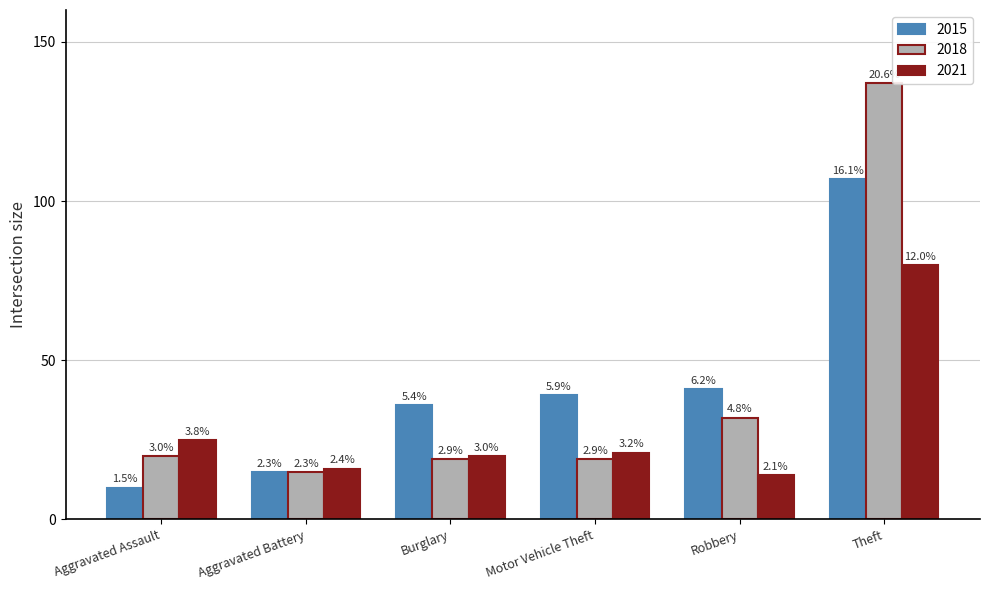

At which category is the sum across all series the highest?

Theft